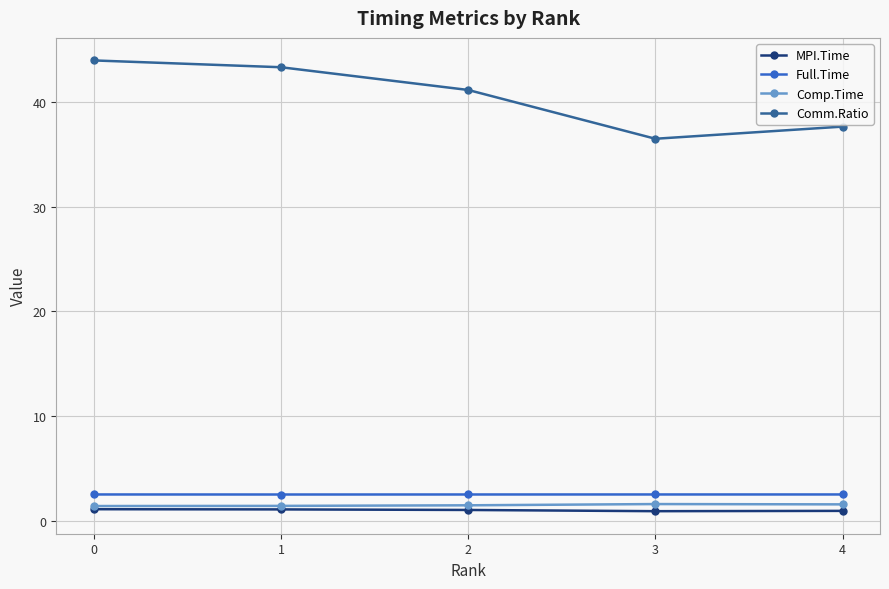

True or false: MPI.Time and Full.Time cross at least once.

False